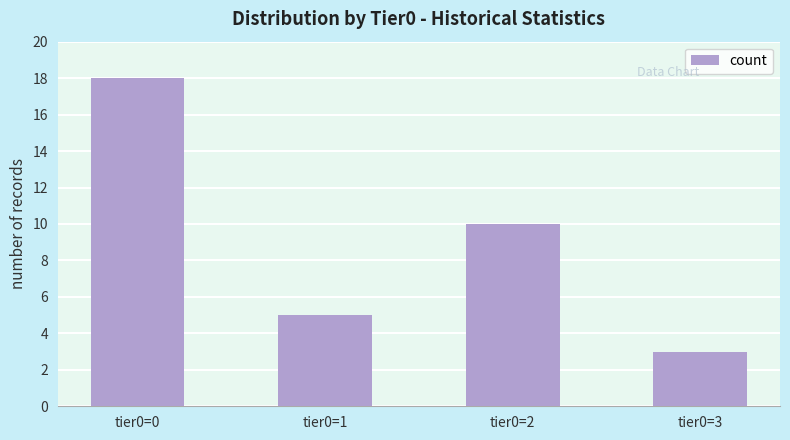

Rank the categories by value from highest to lowest.

tier0=0, tier0=2, tier0=1, tier0=3